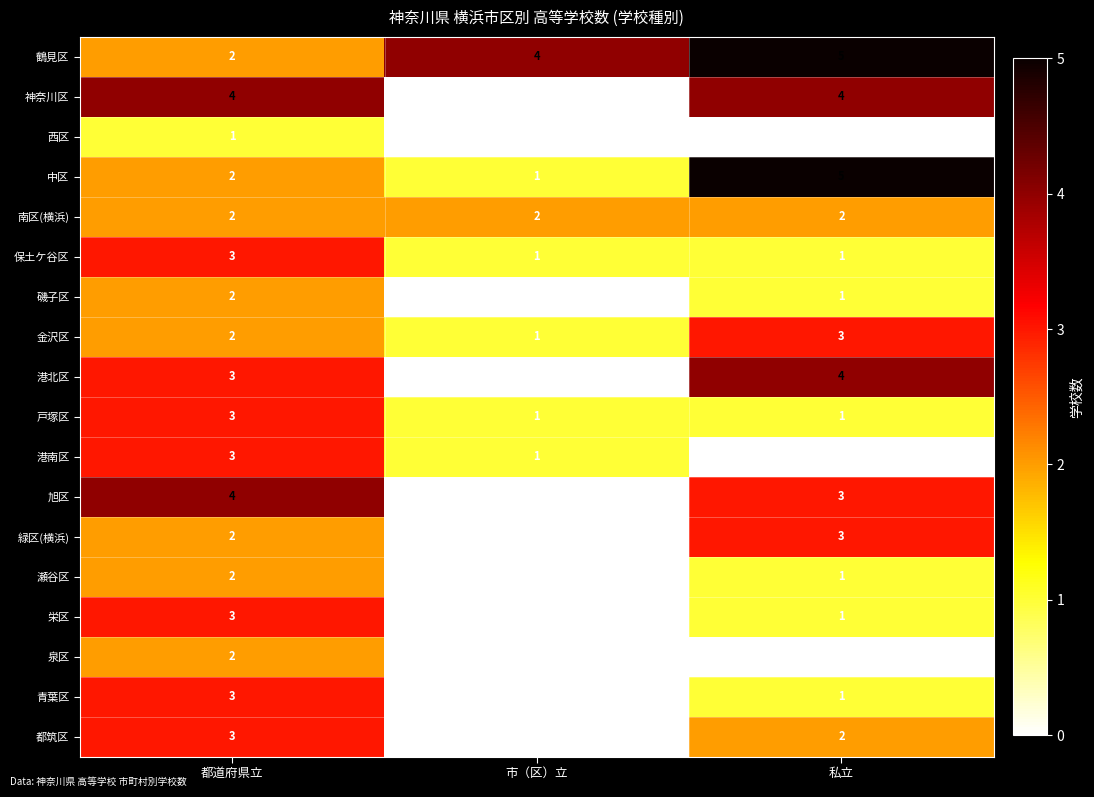

At which label is 磯子区 closest to 1?

私立